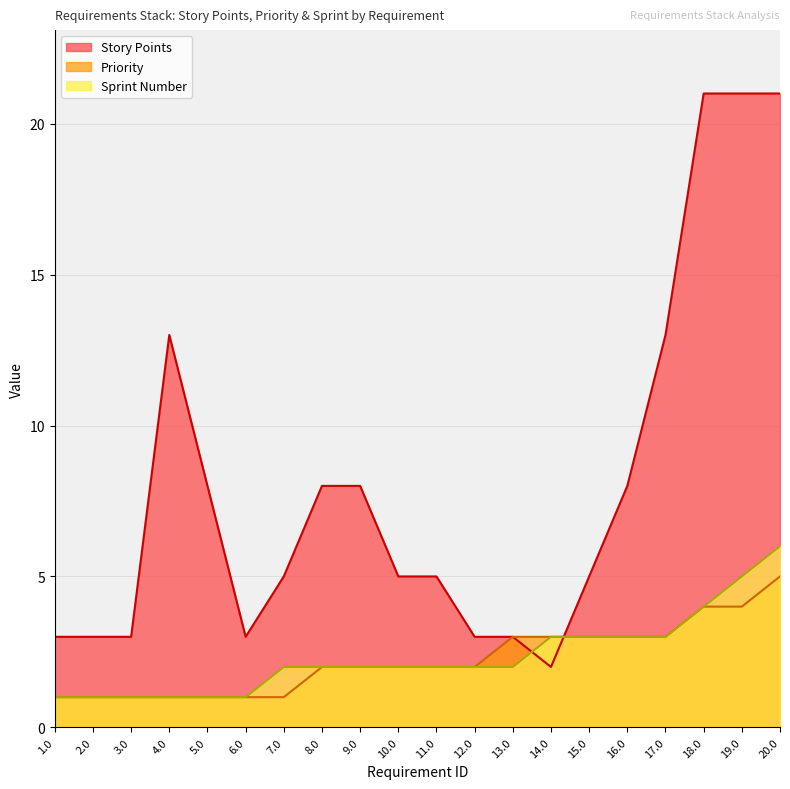

Does the chart display data point markers on the line(s)?

No